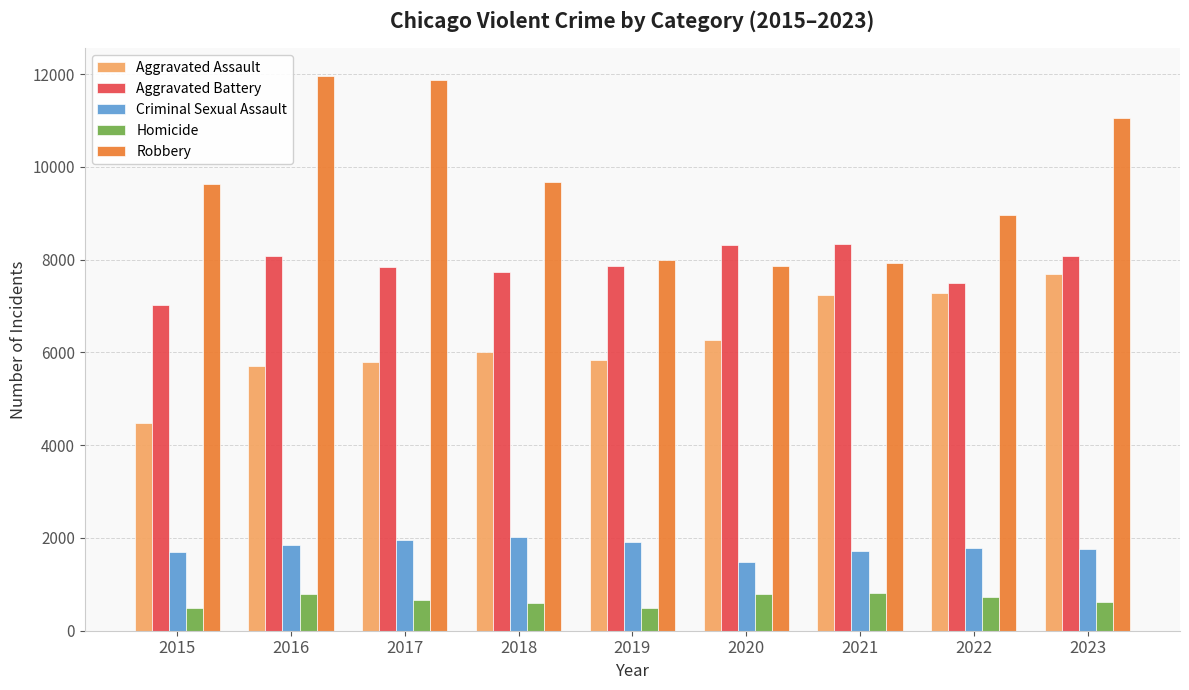

At which label is Robbery closest to 9907?

2018